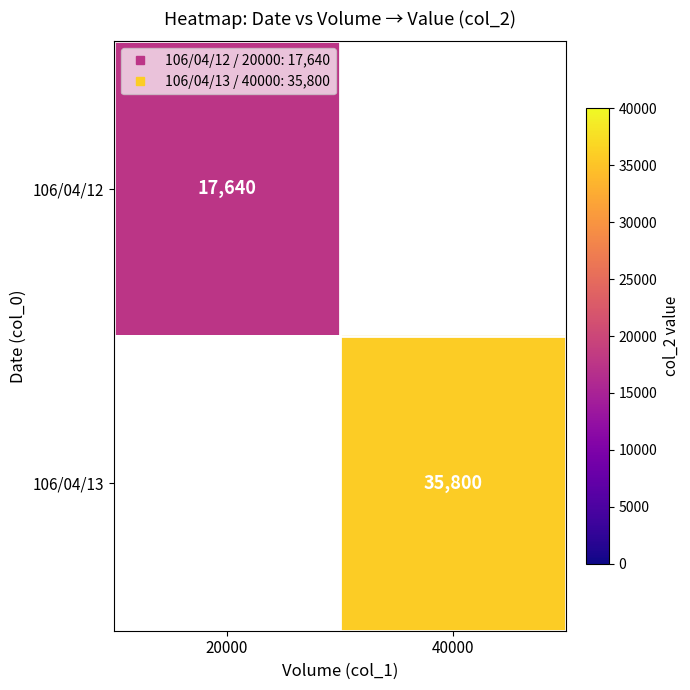

At how many categories does at least one series exceed 22682?

1